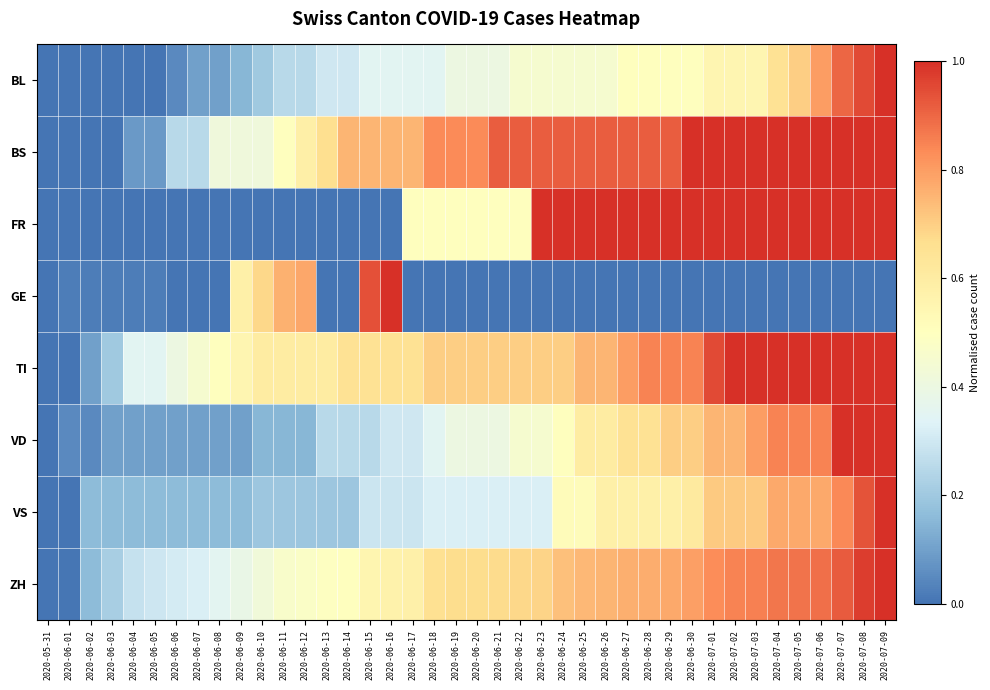

Which series changed the most between 2020-06-09 and 2020-06-13?

GE